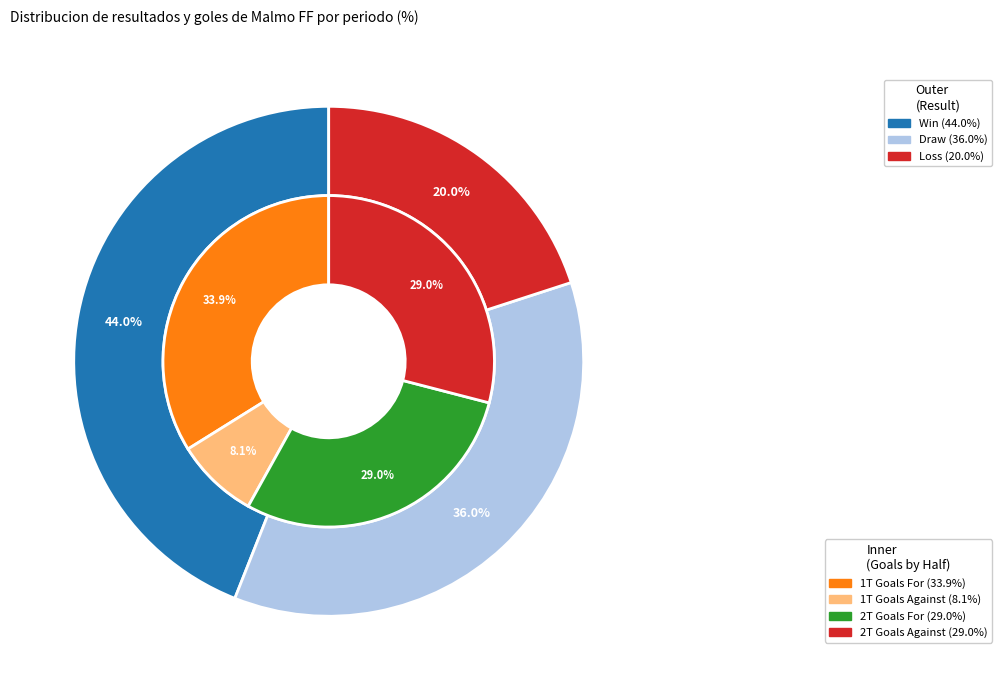

What is the largest slice in the pie chart?

W